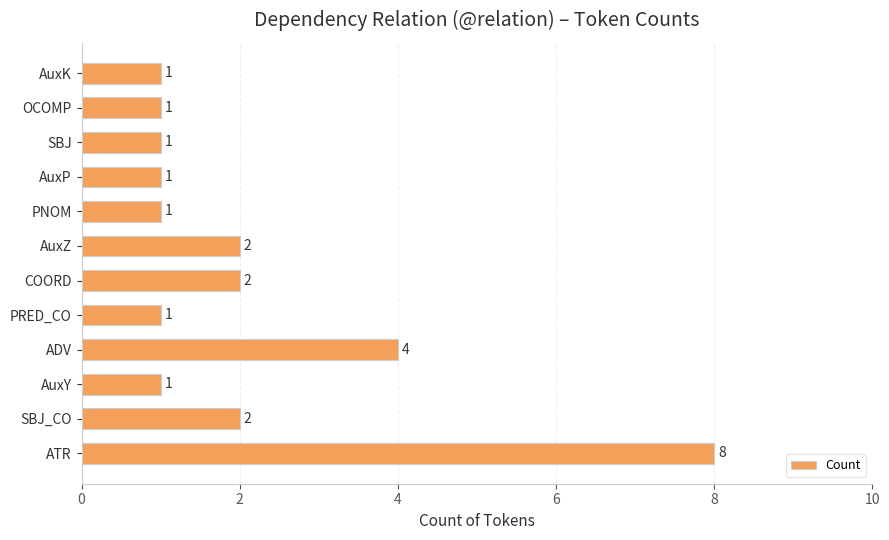

Which has a higher value, ADV or ATR?

ATR